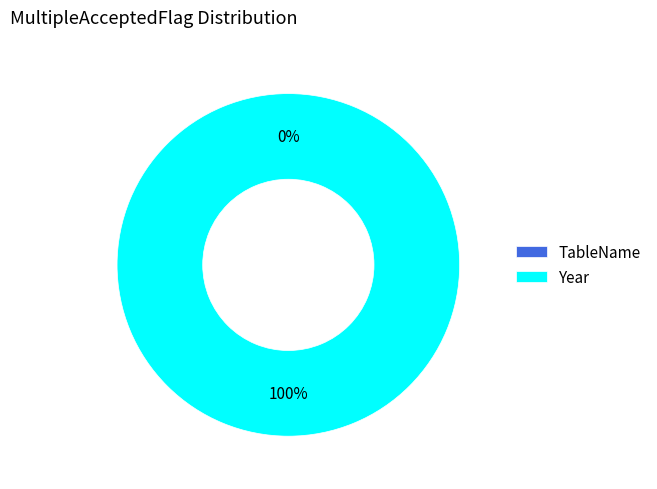

To the nearest percent, what is the average slice percentage?

50%